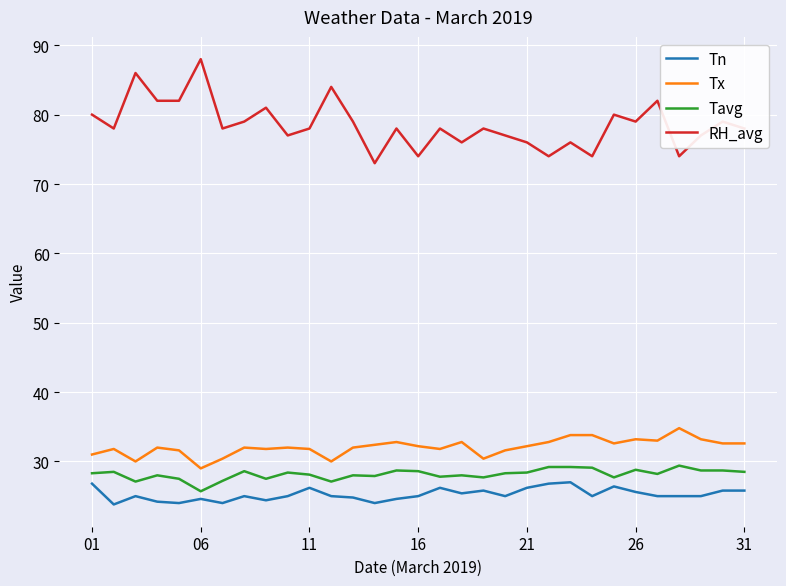

True or false: Tn and RH_avg intersect in this chart.

False